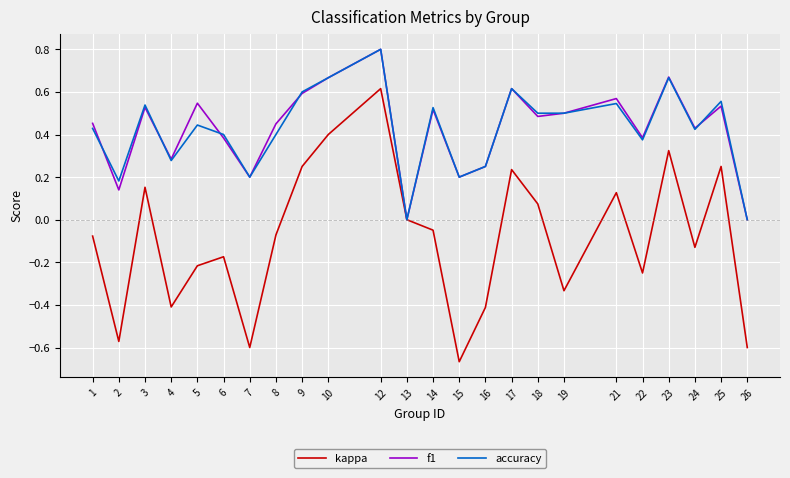

What are all the series names shown in the legend?

kappa, f1, accuracy